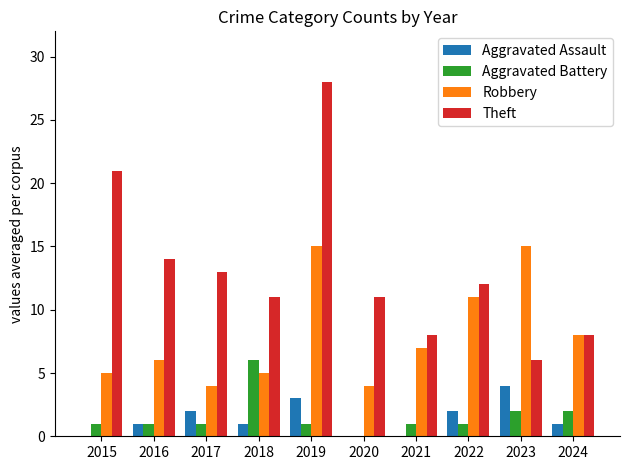

At which category is the sum across all series the highest?

2019